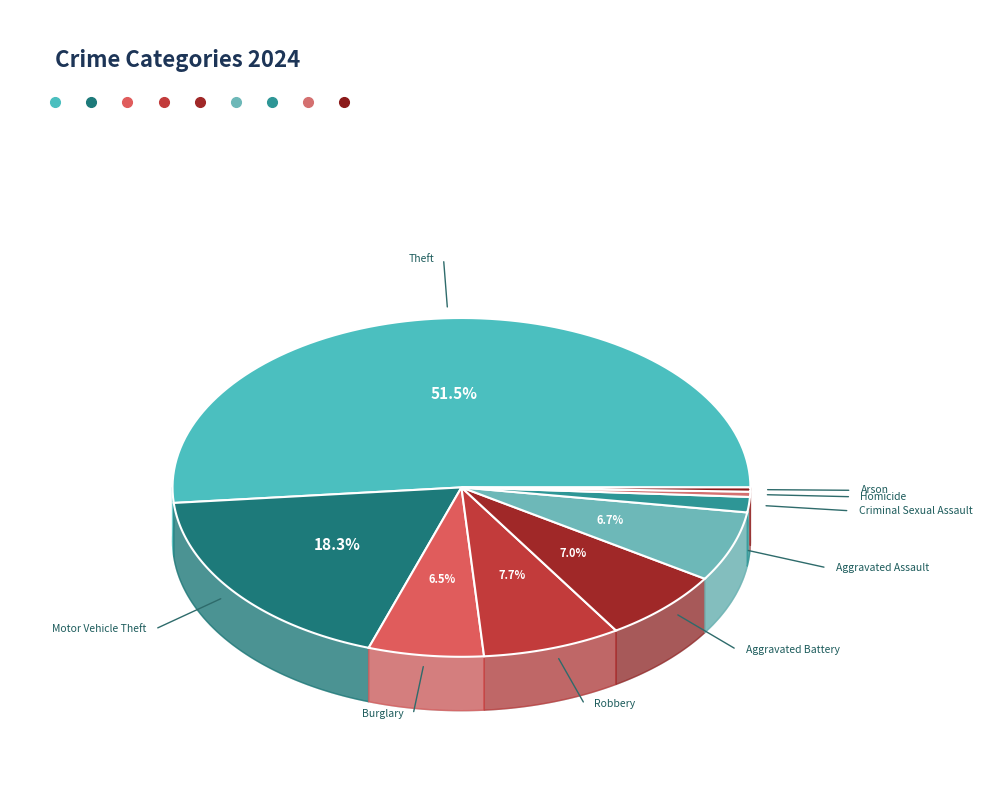

What percentage do Criminal Sexual Assault and Aggravated Assault together represent?

8.2%